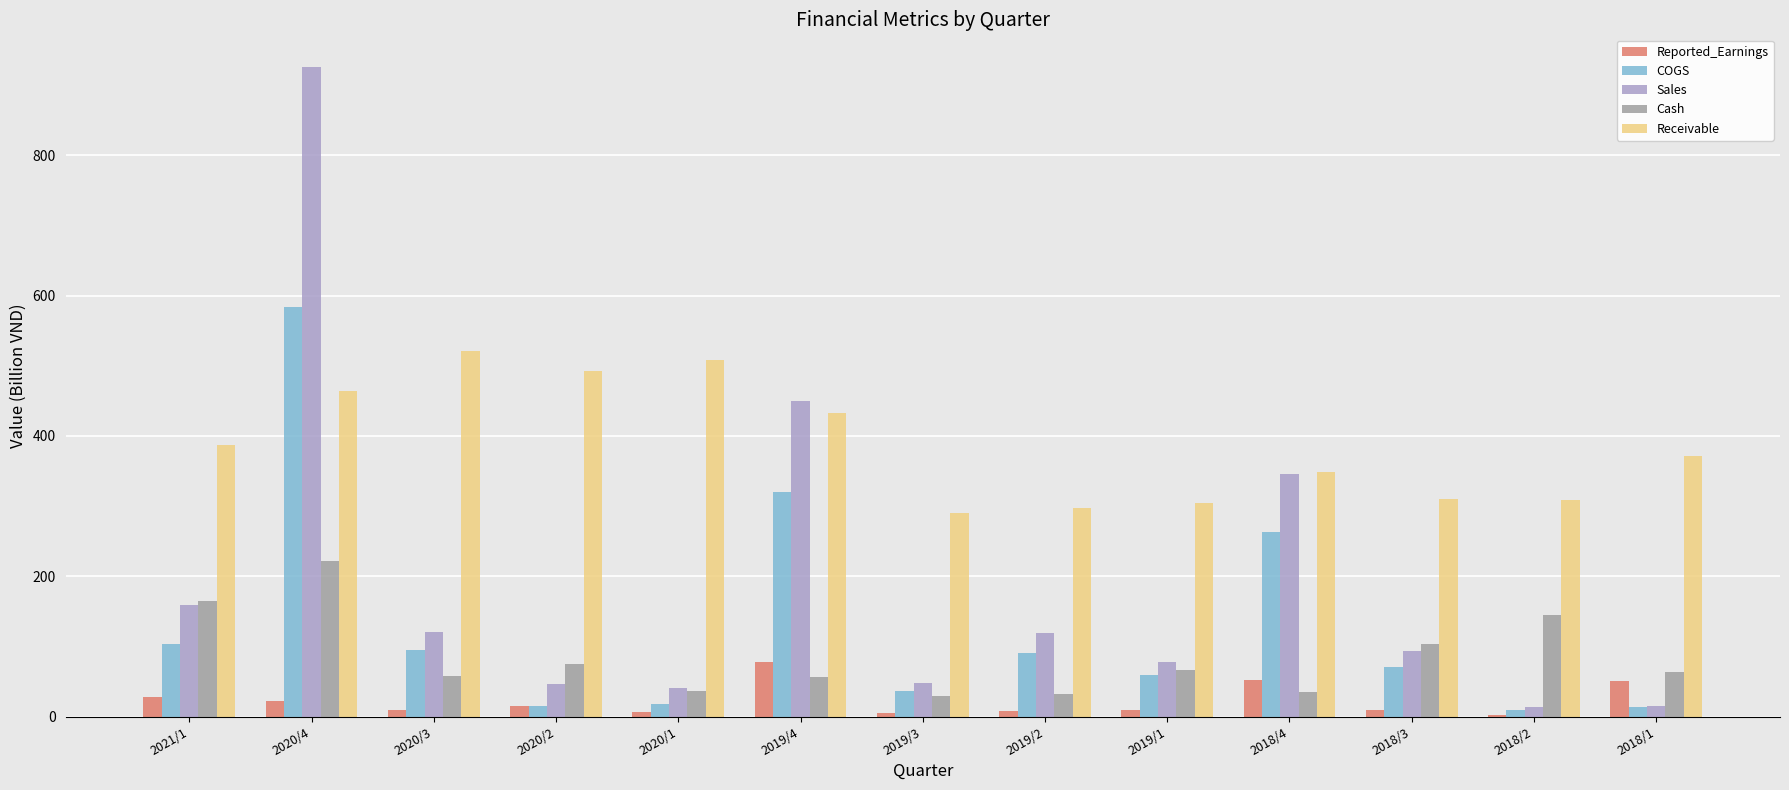

At which label is COGS closest to 296?

2019/4